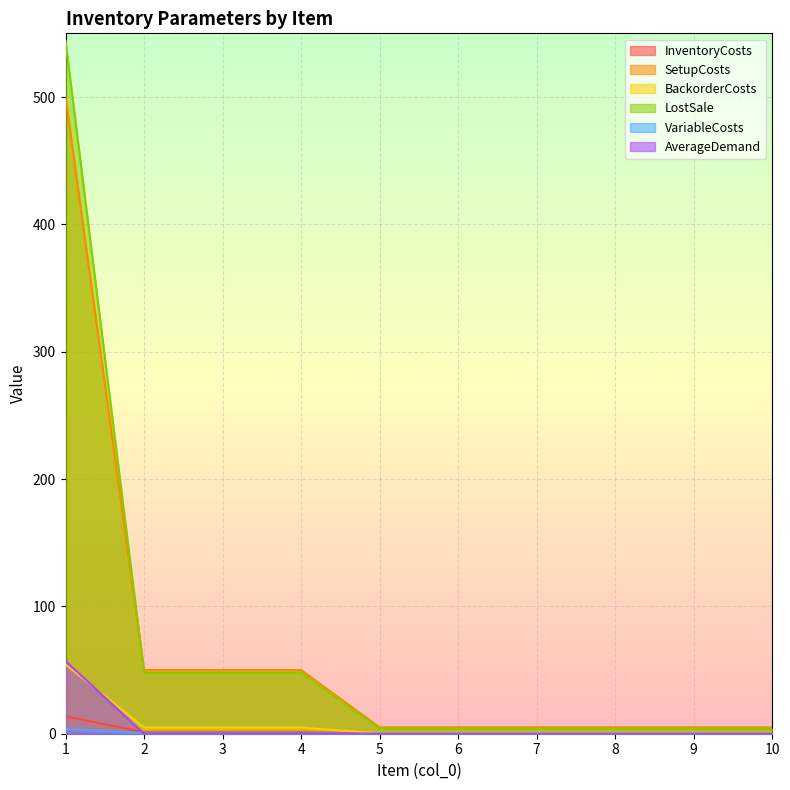

What is the difference between the second highest and second lowest values in the InventoryCosts series?

1.1